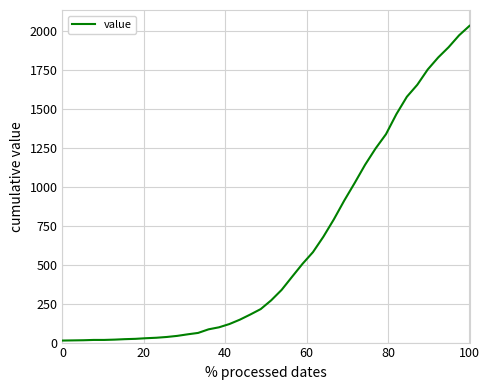

Is this an area chart (filled region under the line)?

No